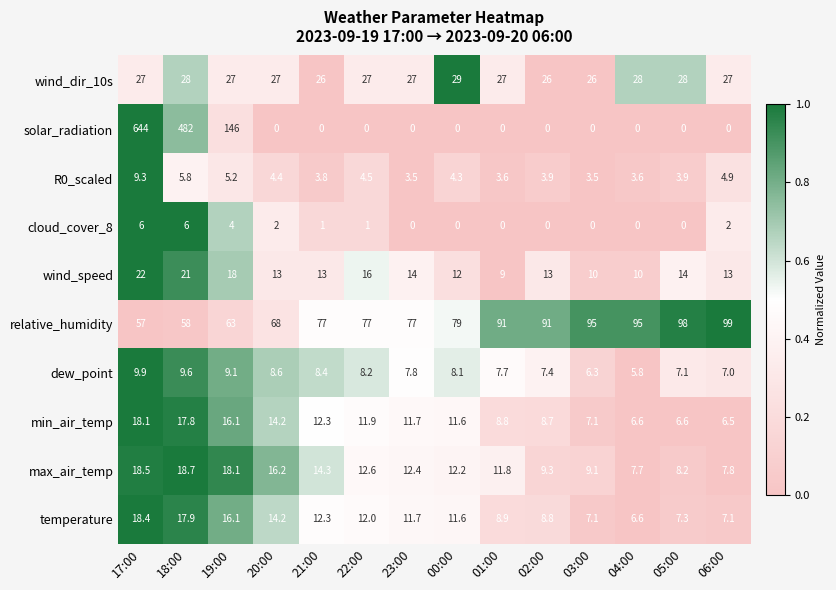

How many distinct data groups are displayed?

10